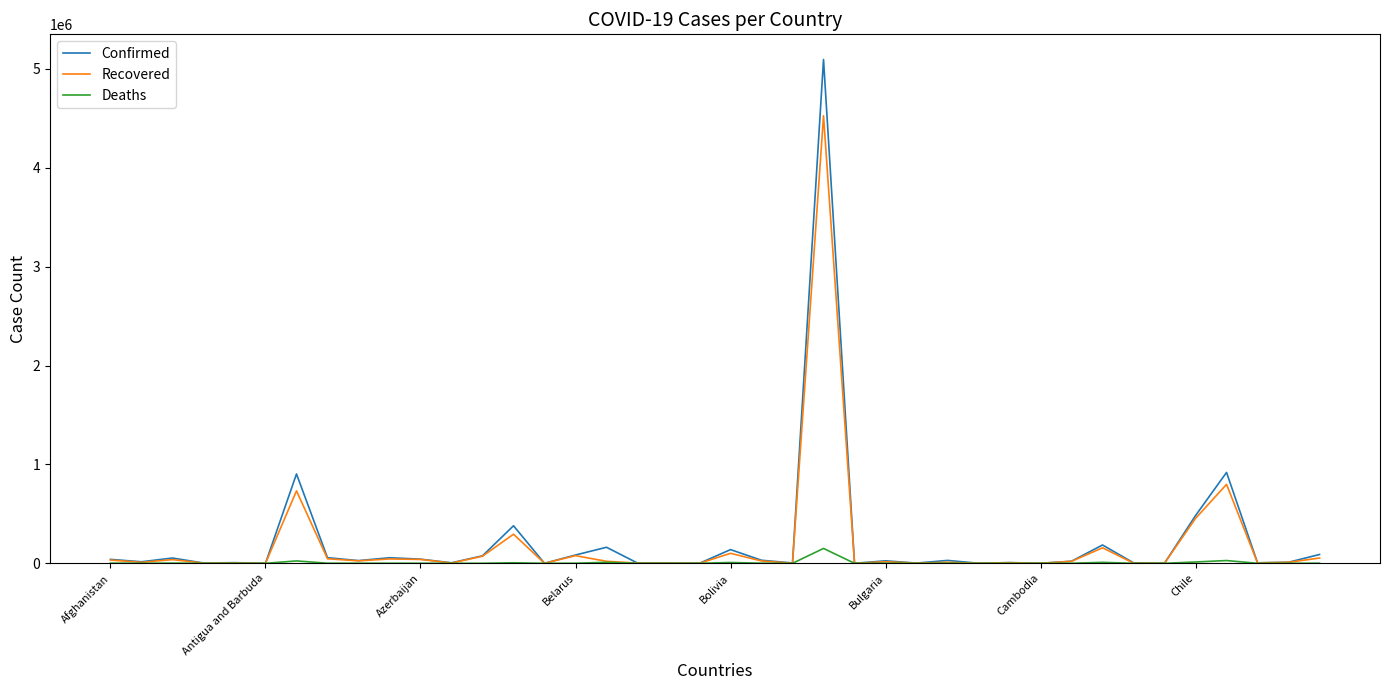

Which series has the widest spread of values?

Confirmed